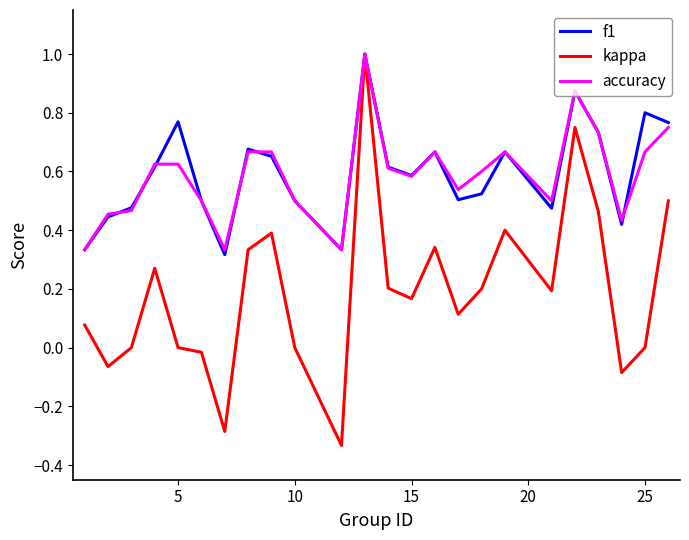

What is the maximum value shown in the chart?

1.0